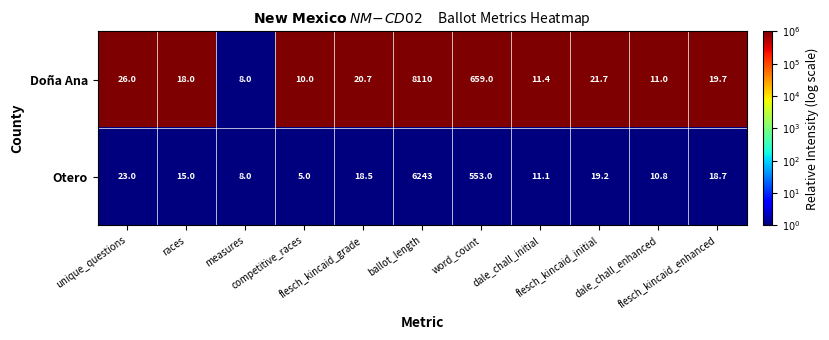

What is the total value across all series at flesch_kincaid_enhanced?

38.4